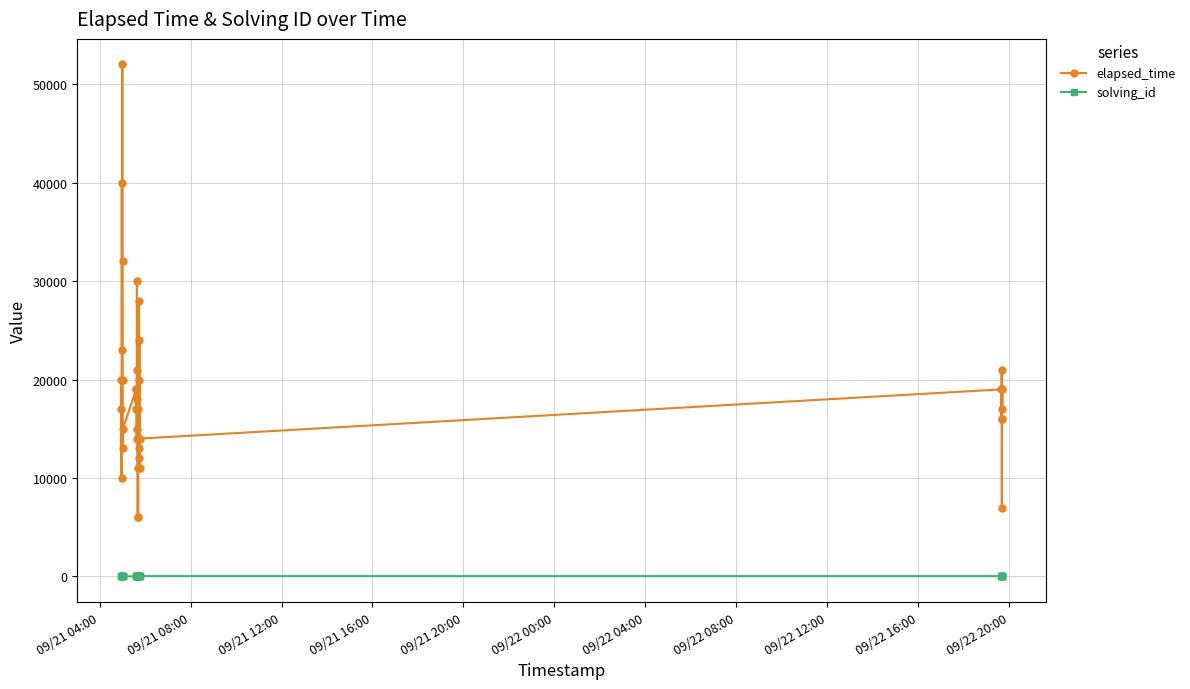

What is the value of the elapsed_time point at the 37th from the left?

16000